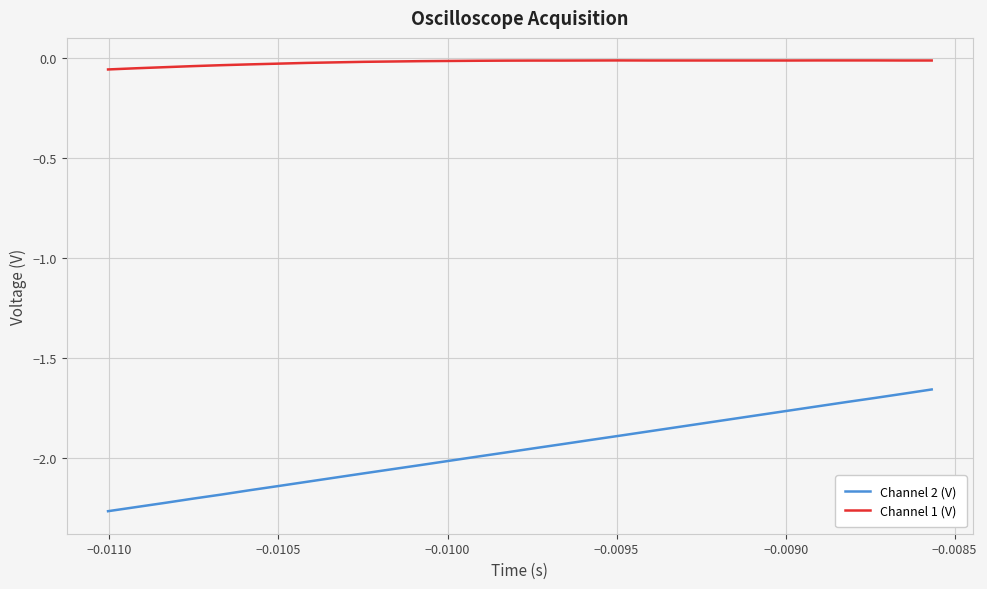

True or false: Channel 1 (V) and Channel 2 (V) cross at least once.

False